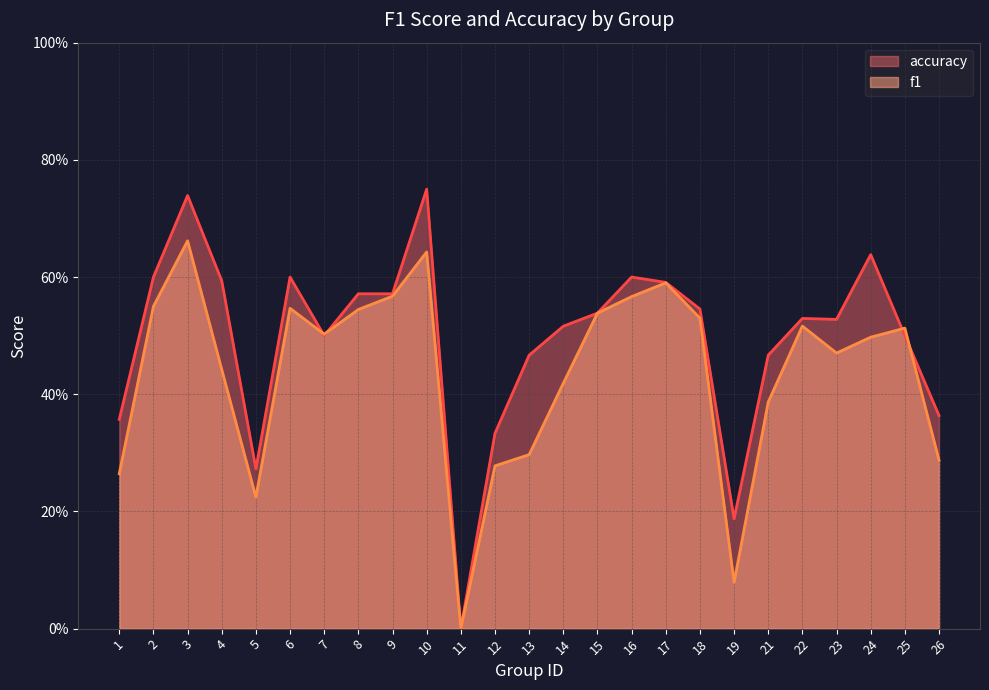

How many intersections are there between f1 and accuracy?

4